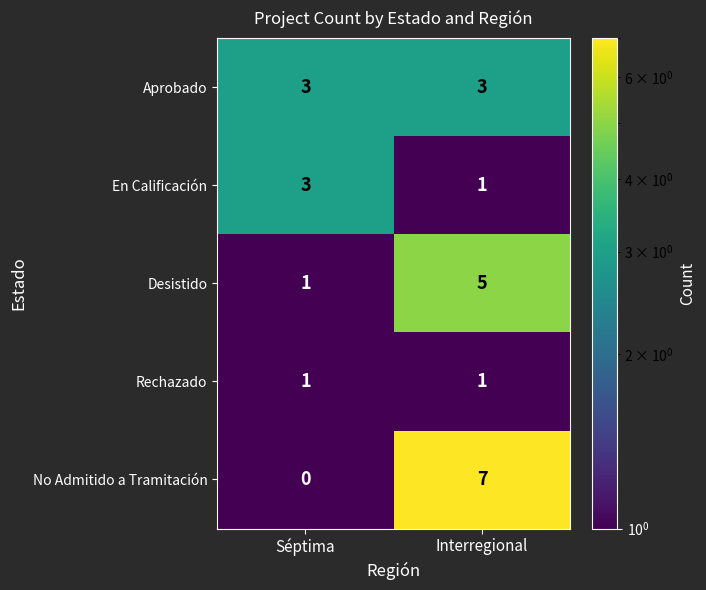

What is the sum of all Desistido values?

6